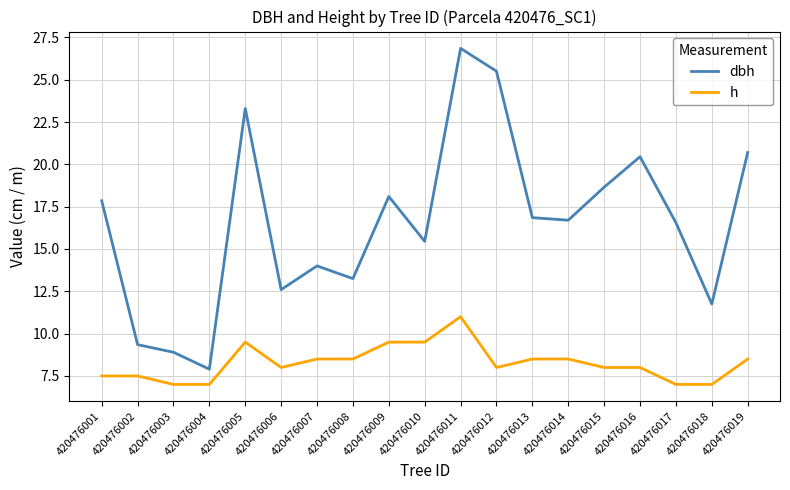

What is the difference between the maximum and minimum values in the h series?

4.0